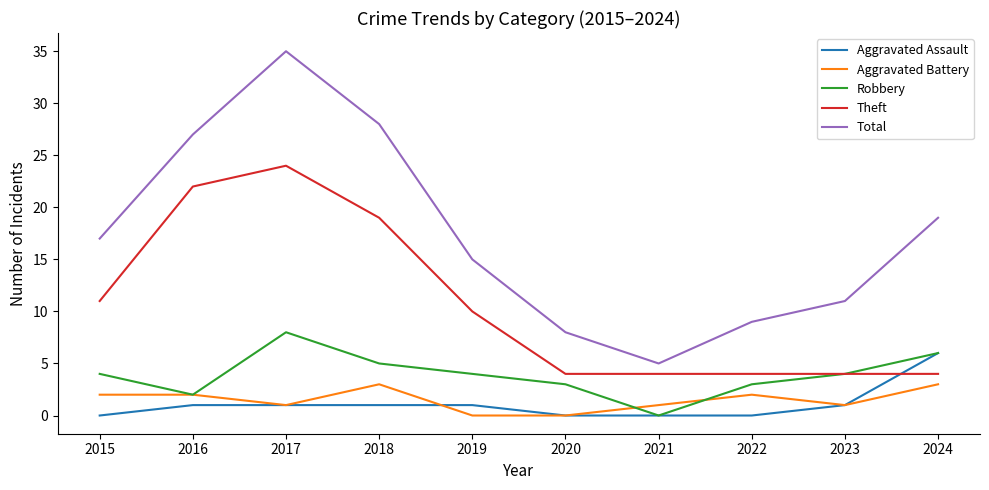

Is it true that Total equals 25 at 2019?

False